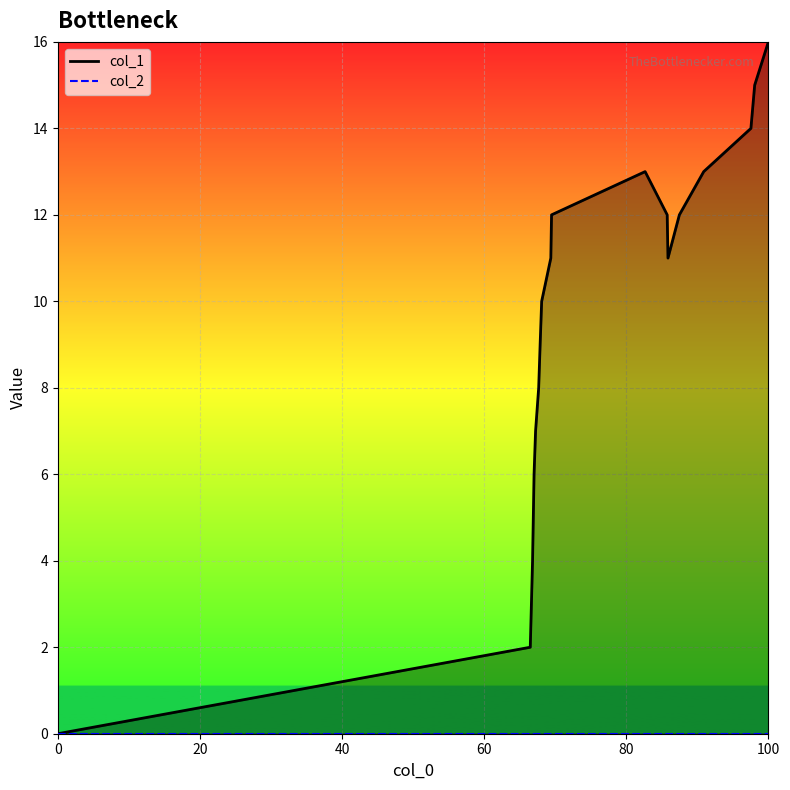

True or false: col_2 line and col_1 line cross at least once.

False